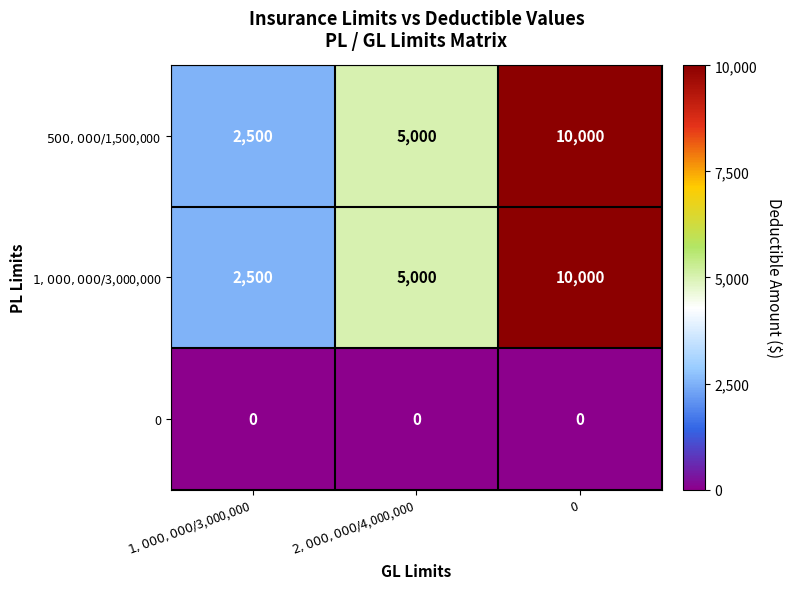

What is the total value across all series at 0?

20000